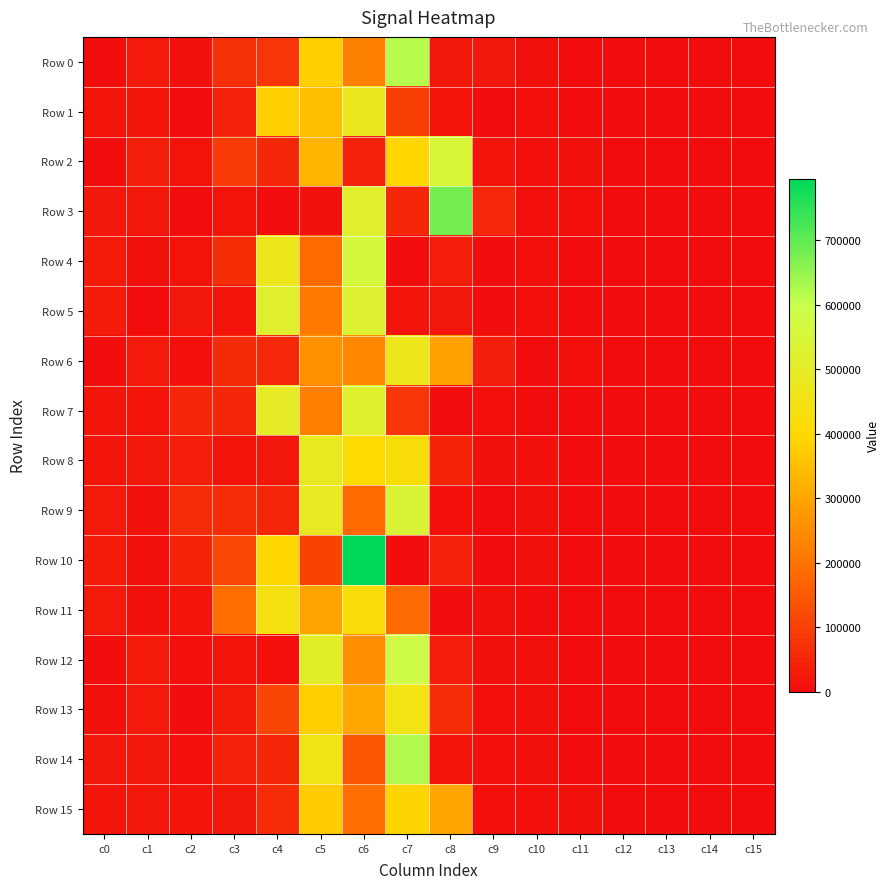

Between c0 and c7, which is larger?

c7